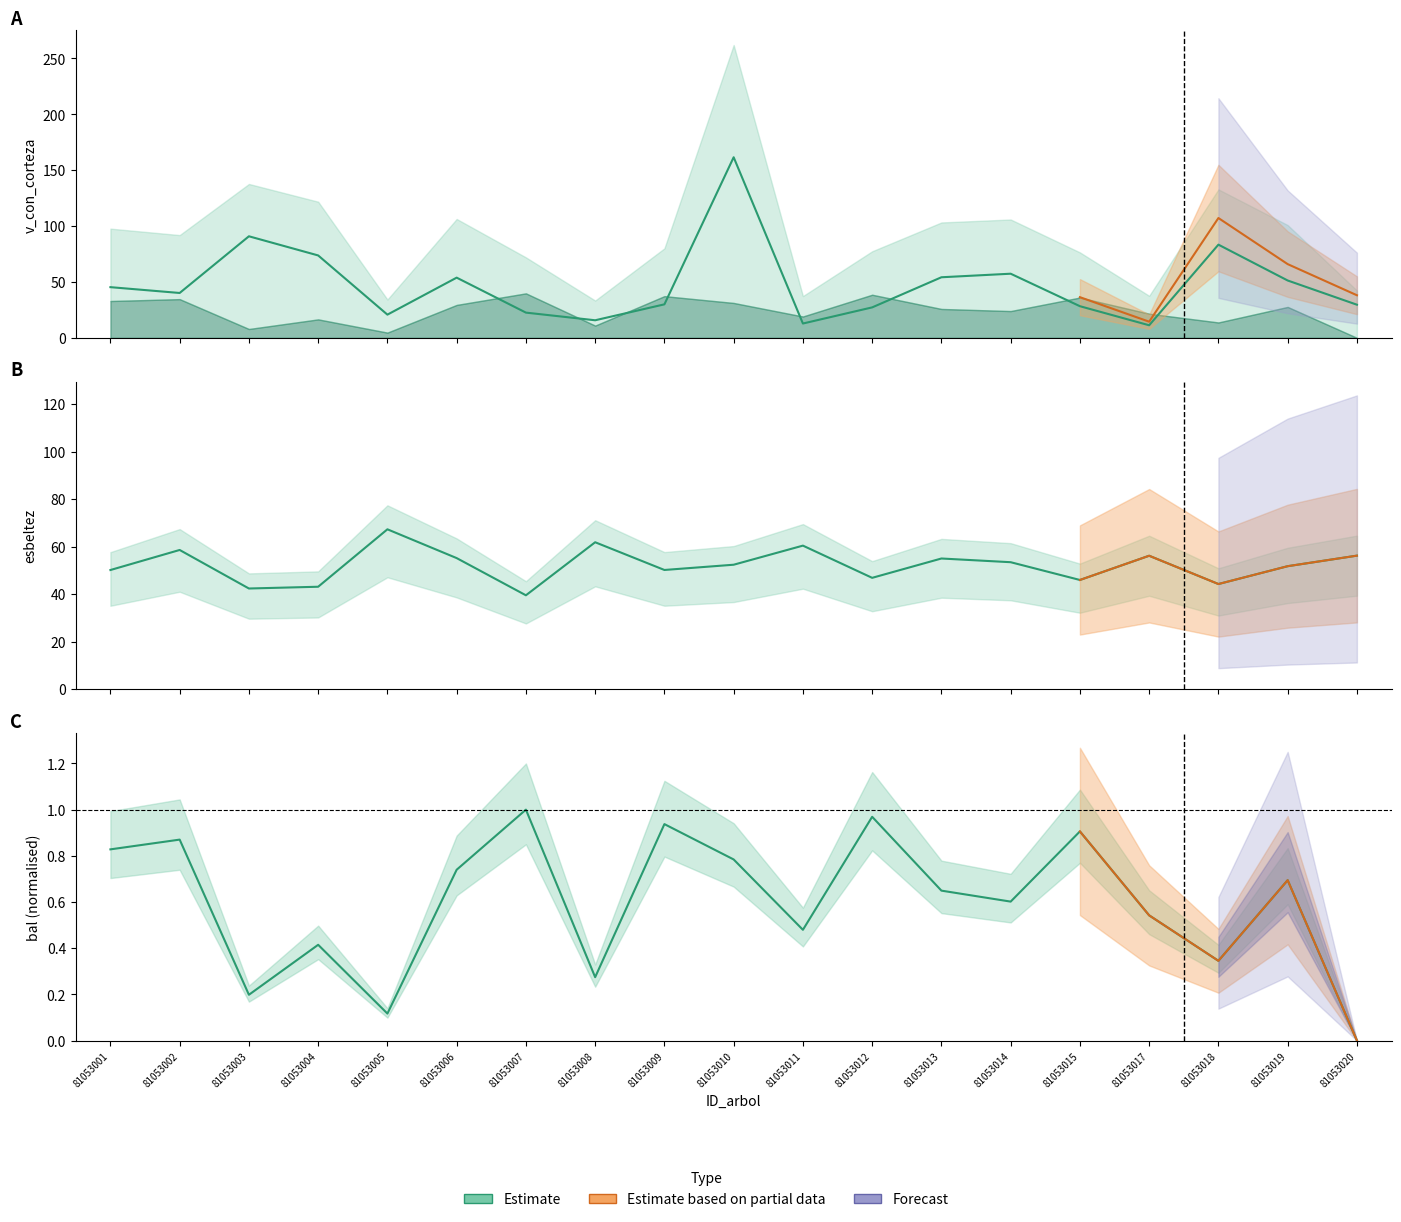

What is the value of the esbeltez point at the 10th from the left?

52.4